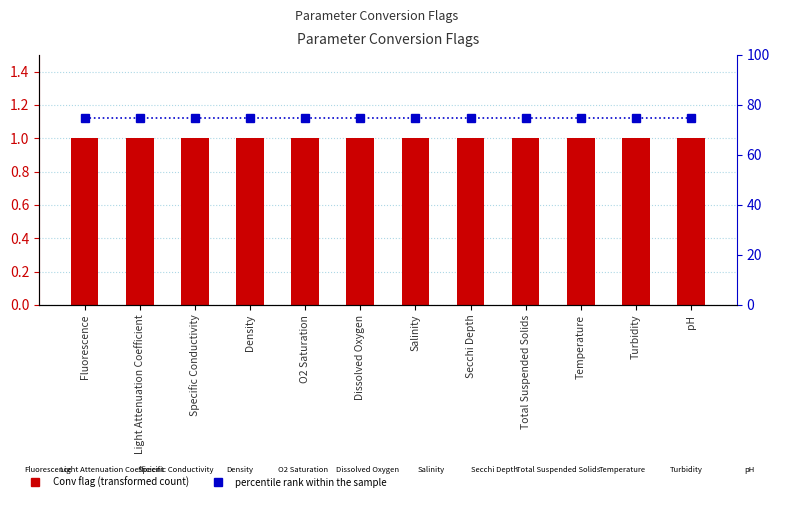

Rank the series by their average value, from highest to lowest.

percentile rank within the sample, Conv flag